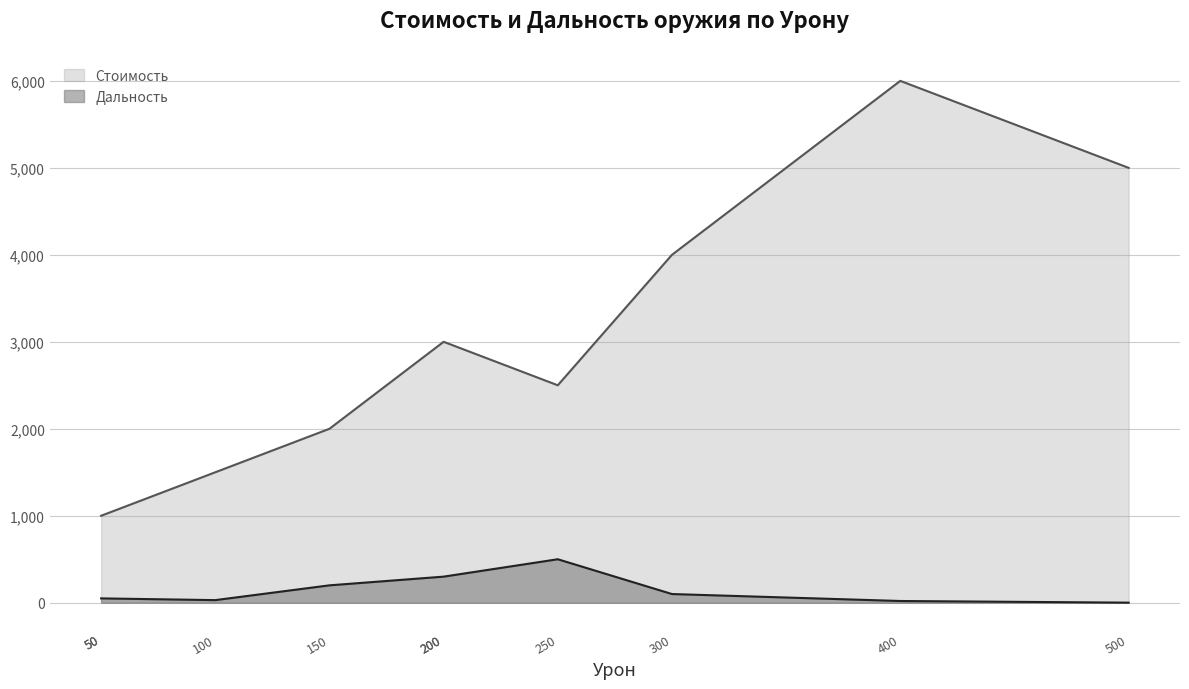

Which series has the largest total across all categories?

Стоимость